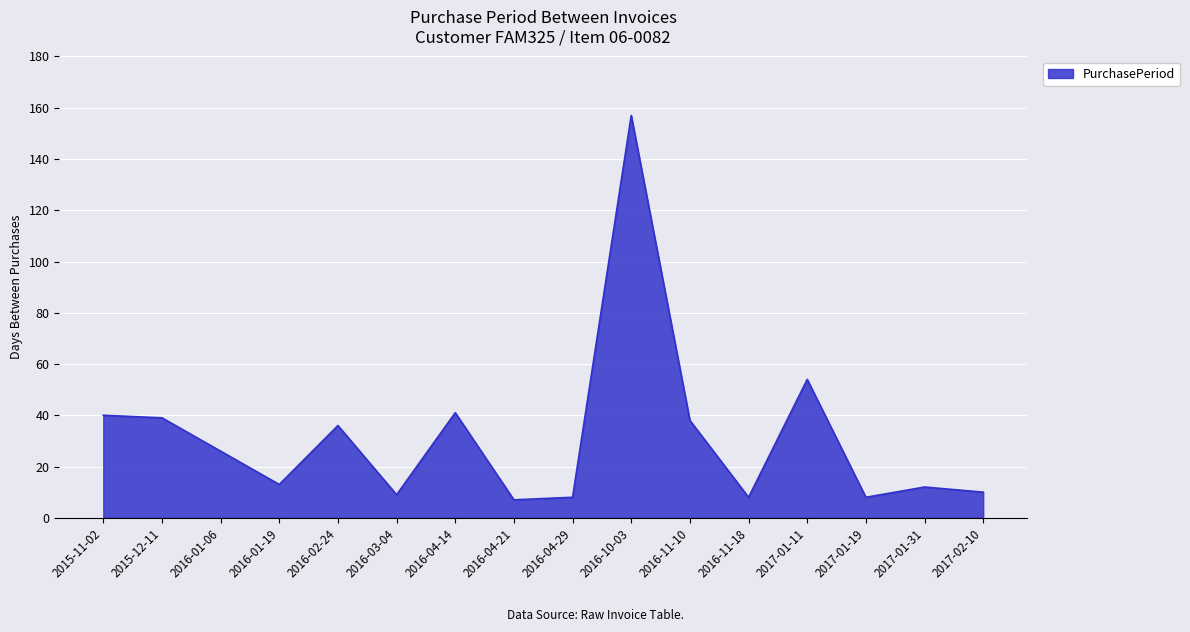

Reading left to right, extract all data points from this chart.

2015-11-02=40	2015-12-11=39	2016-01-06=26	2016-01-19=13	2016-02-24=36	2016-03-04=9	2016-04-14=41	2016-04-21=7	2016-04-29=8	2016-10-03=157	2016-11-10=38	2016-11-18=8	2017-01-11=54	2017-01-19=8	2017-01-31=12	2017-02-10=10